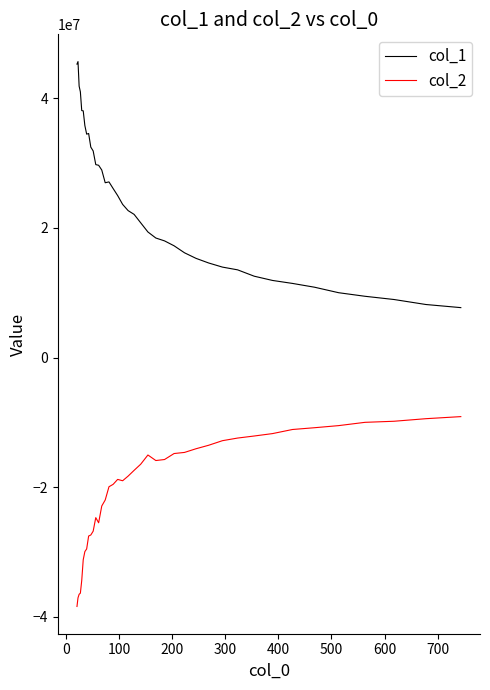

True or false: col_1 has more than 2 interior local peaks.

True